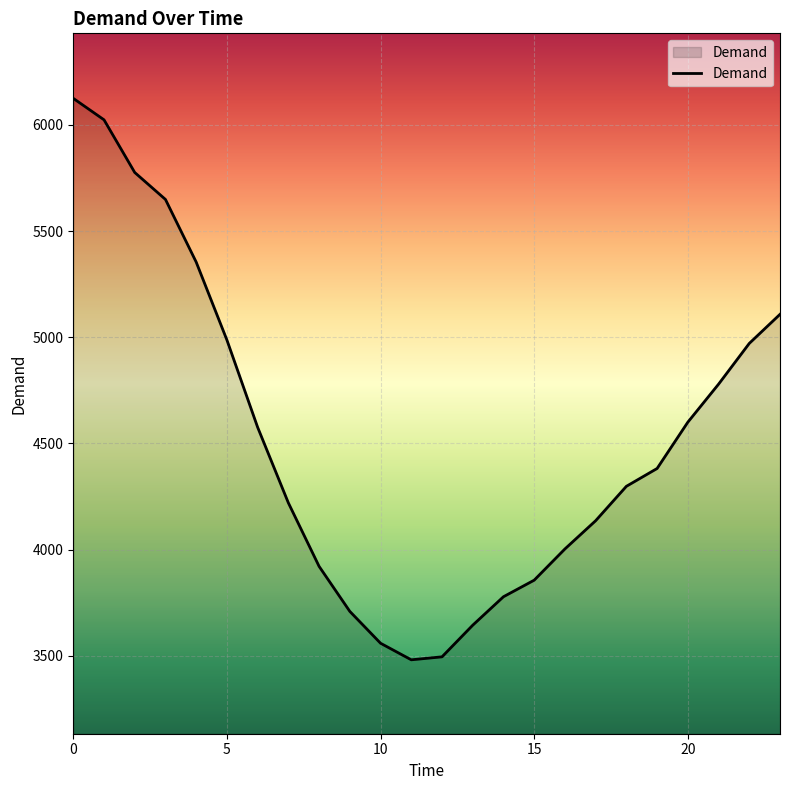

What is the difference between the maximum and minimum values?

2644